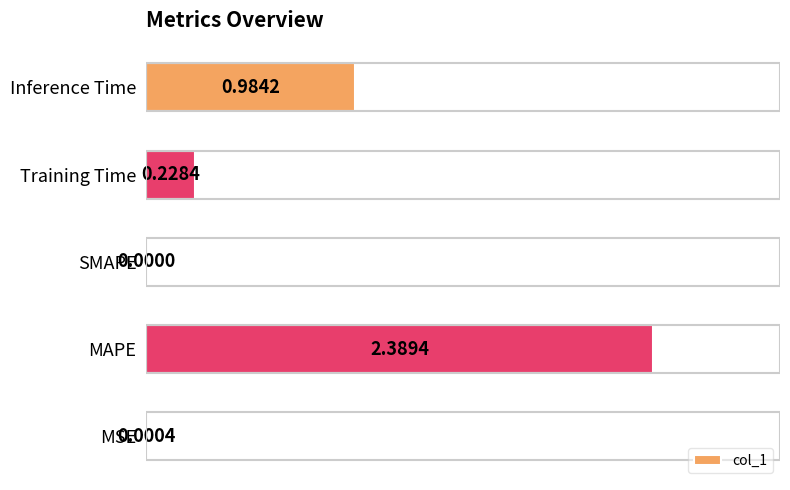

At which label is the value closest to 1?

Inference Time